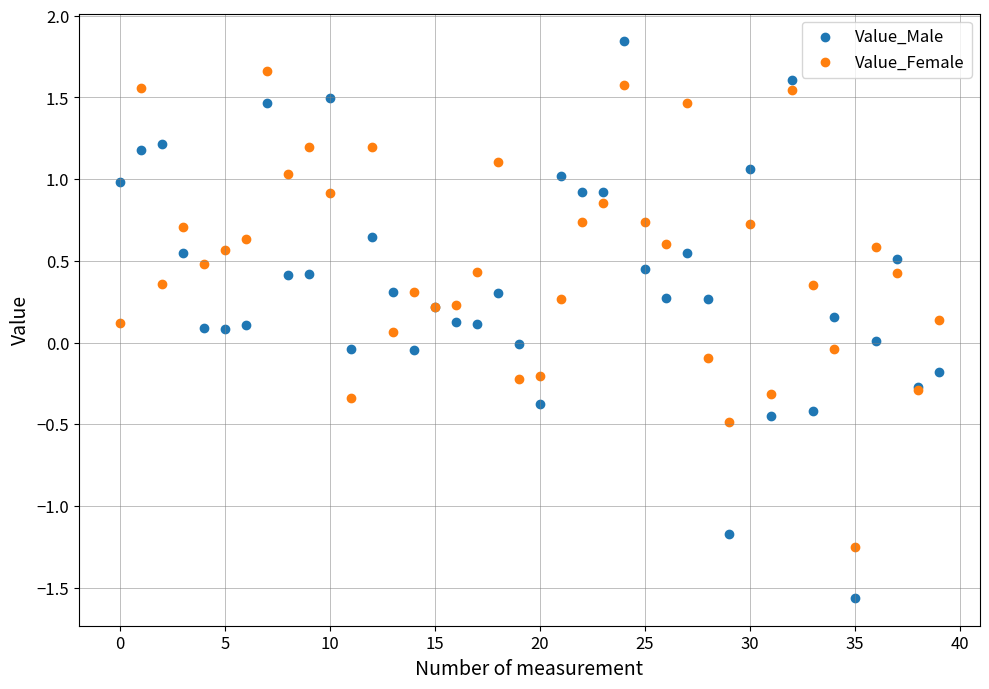

Which series reaches the maximum Y coordinate?

Value_Male